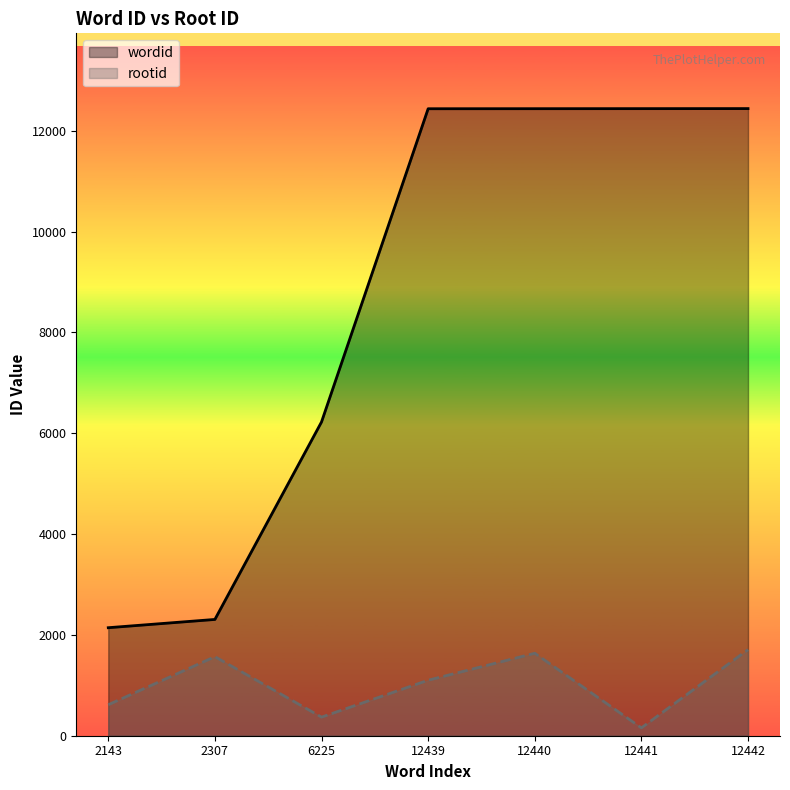

Read the wordid value at 12442, to the nearest 50.

12450